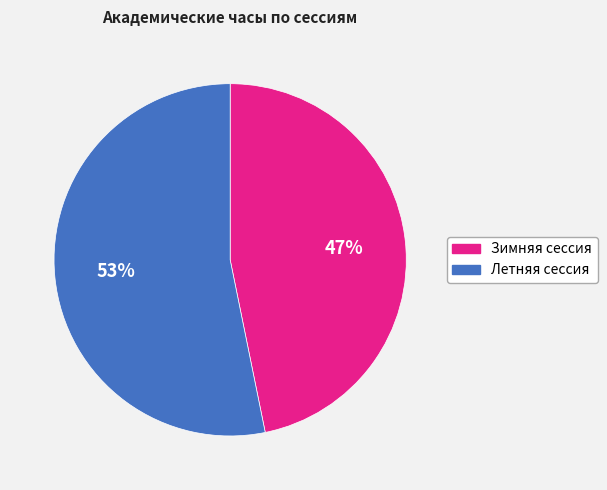

Rank the categories by value from lowest to highest.

Зимняя сессия, Летняя сессия